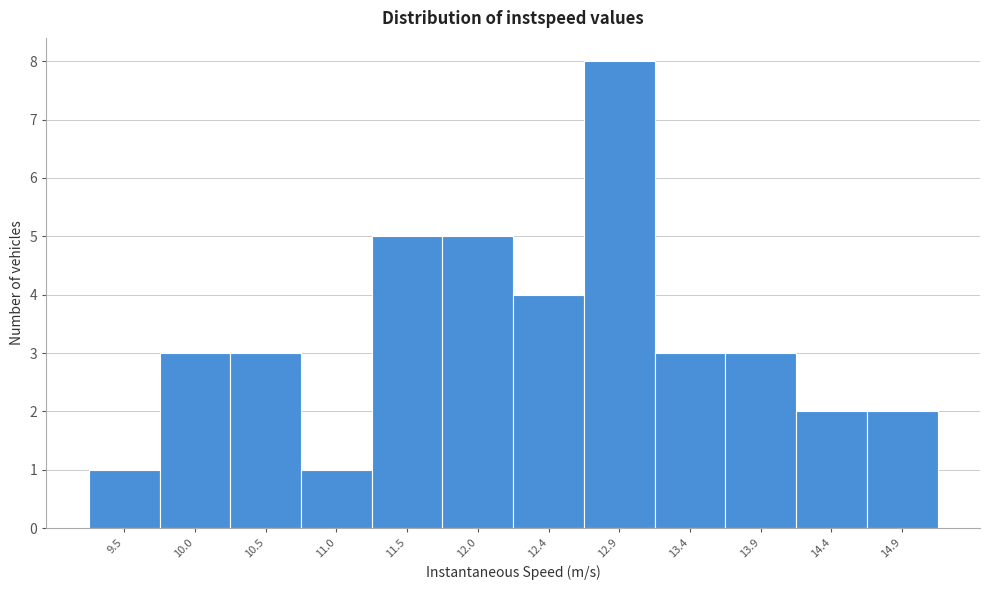

Which range on the x-axis has the tallest bar?

12.70 to 13.15